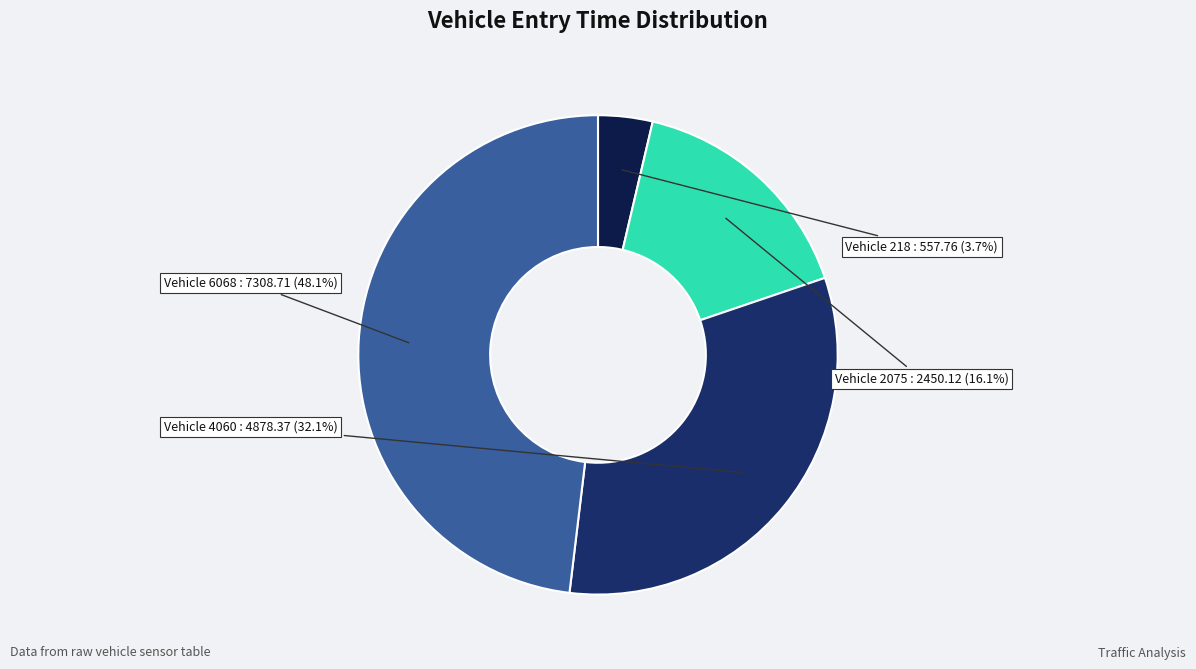

Count the number of slices in the pie.

4